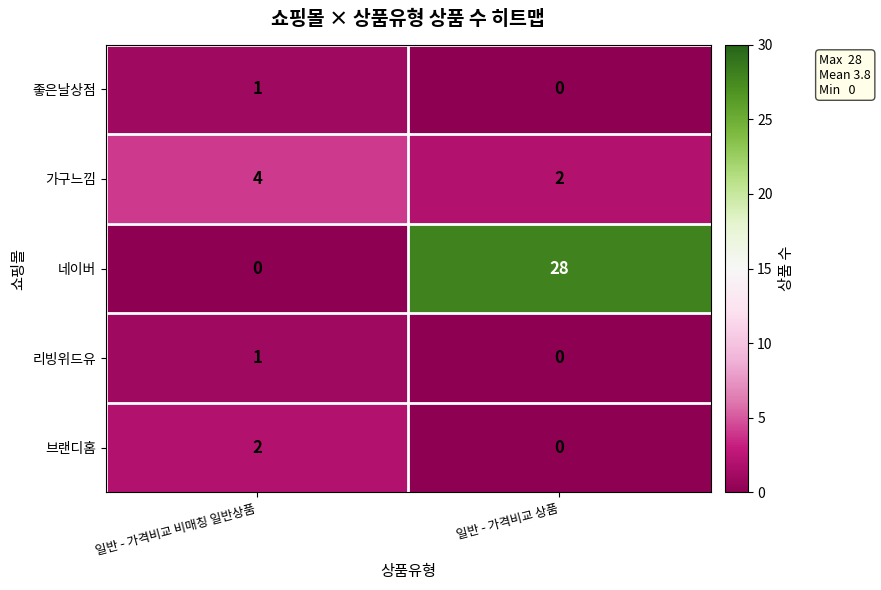

Which series has the largest range (max minus min)?

네이버